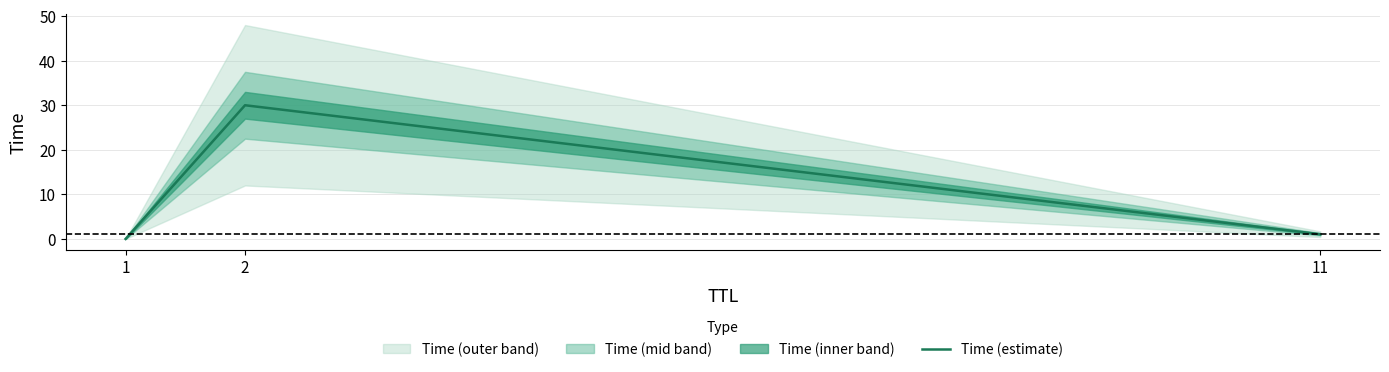

At which category does the chart reach its minimum across all series?

1